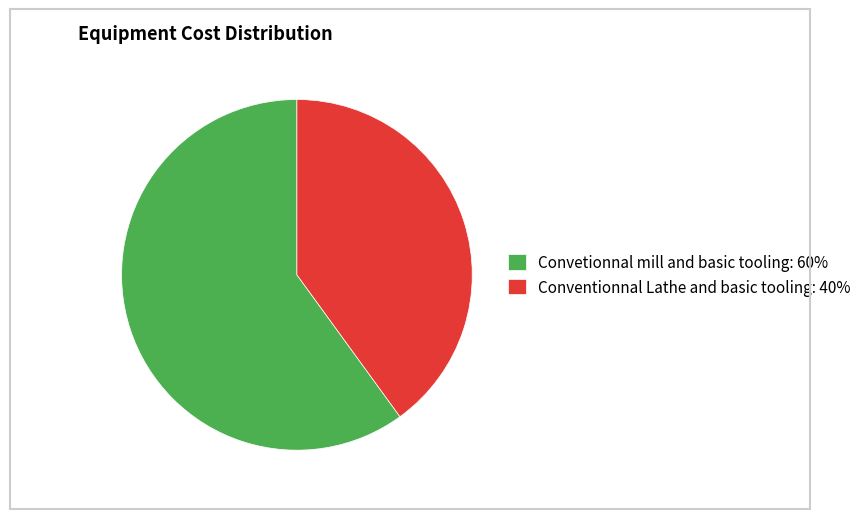

How many slices are in this pie chart?

2